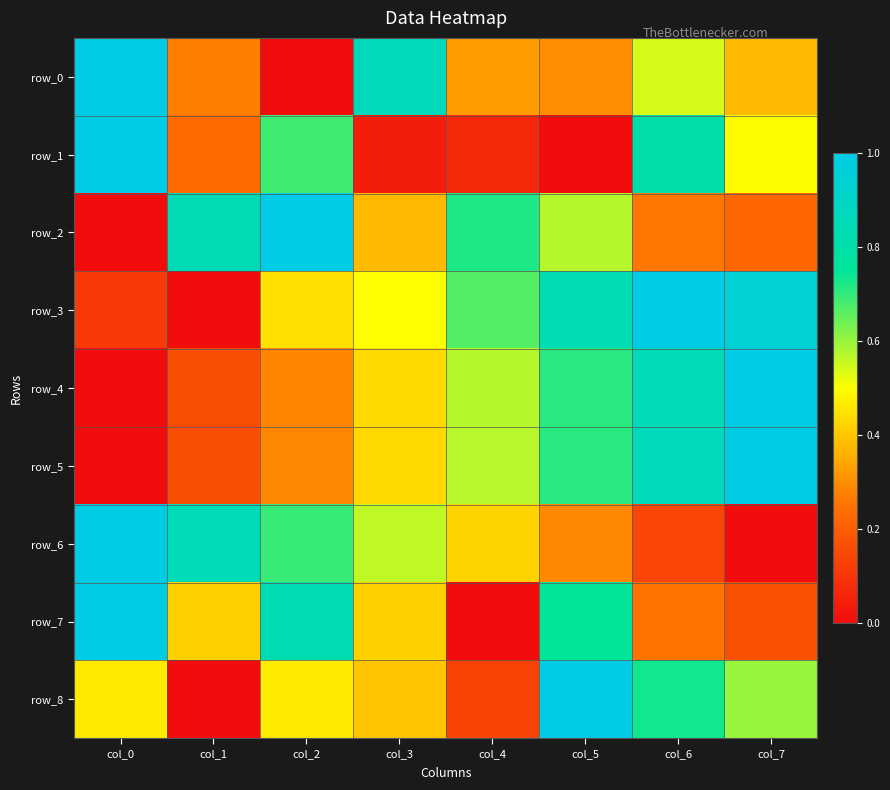

Which series changed the most between col_3 and col_4?

row_0